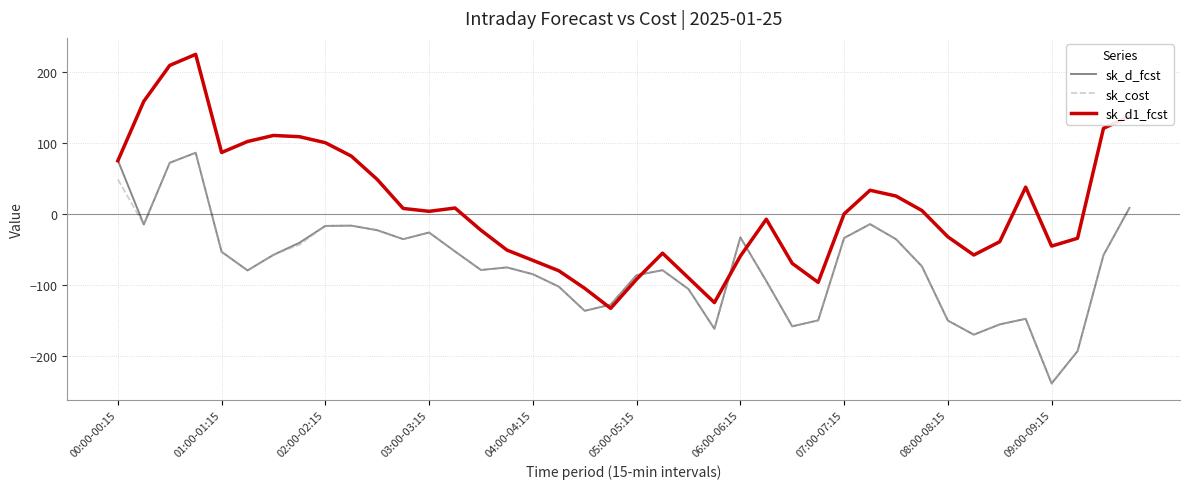

Which series has the largest range (max minus min)?

sk_d1_fcst